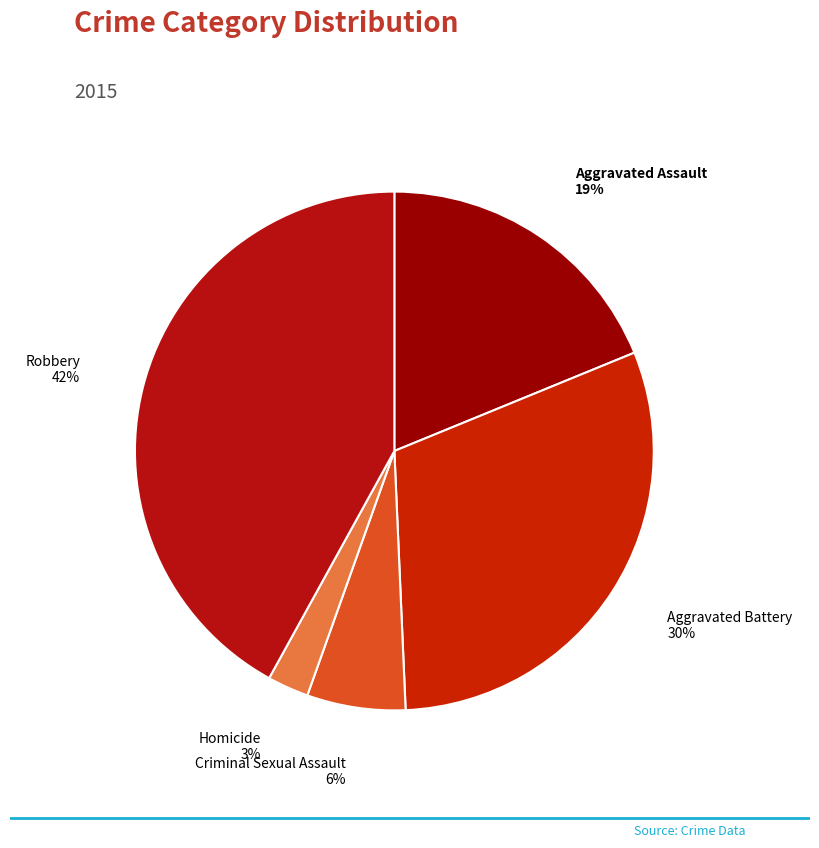

Which has a higher value, Aggravated Assault or Aggravated Battery?

Aggravated Battery